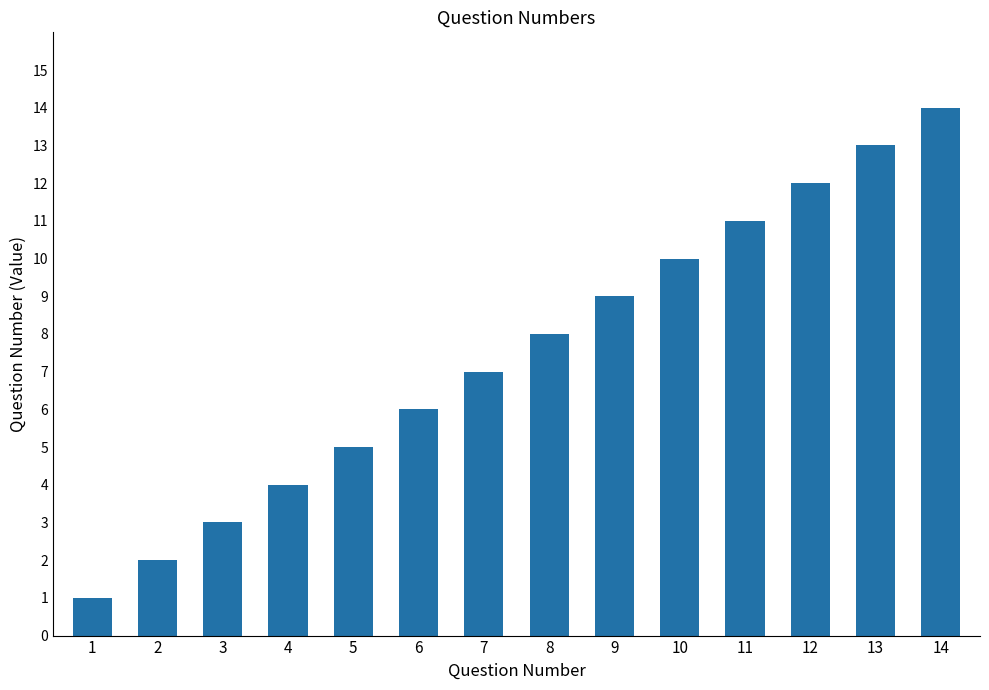

Reading left to right, list all the values displayed in this chart.

1=1	2=2	3=3	4=4	5=5	6=6	7=7	8=8	9=9	10=10	11=11	12=12	13=13	14=14